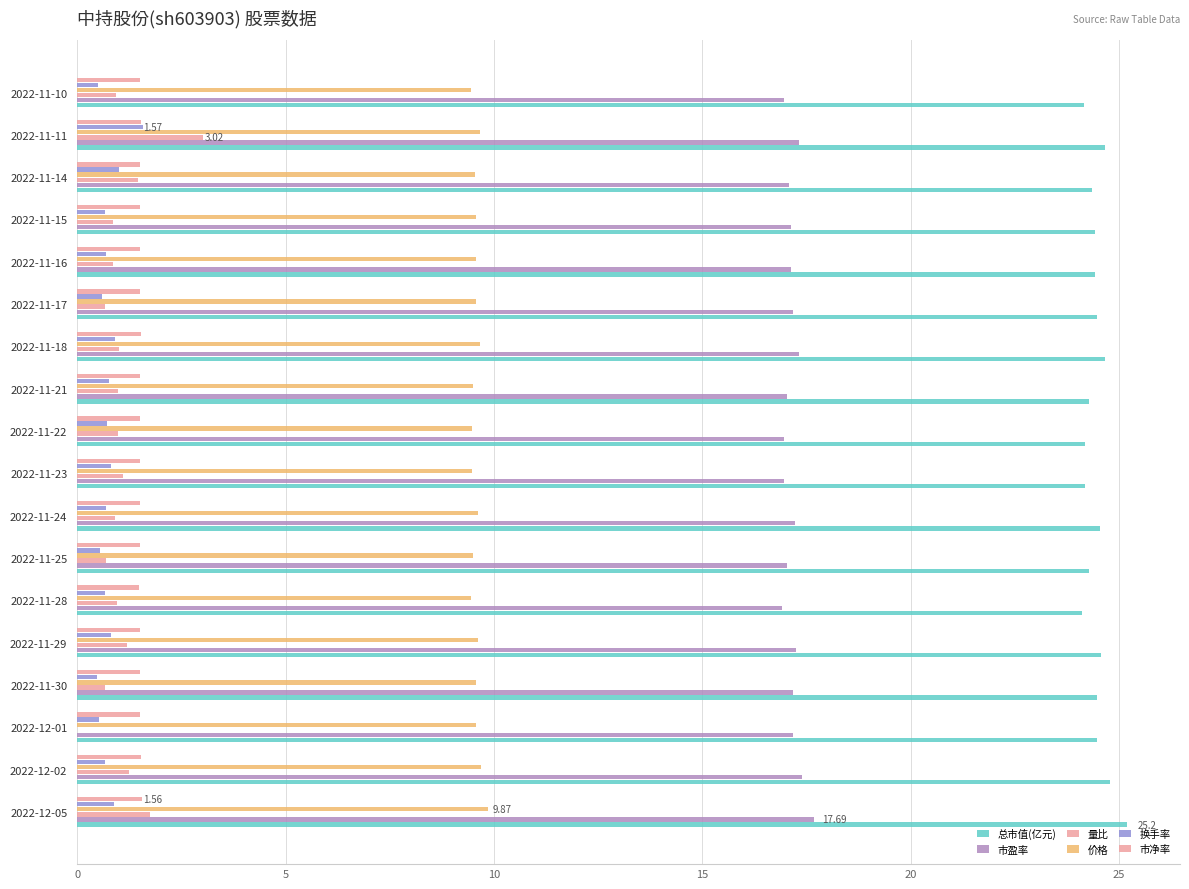

Count the number of data series in this chart.

6